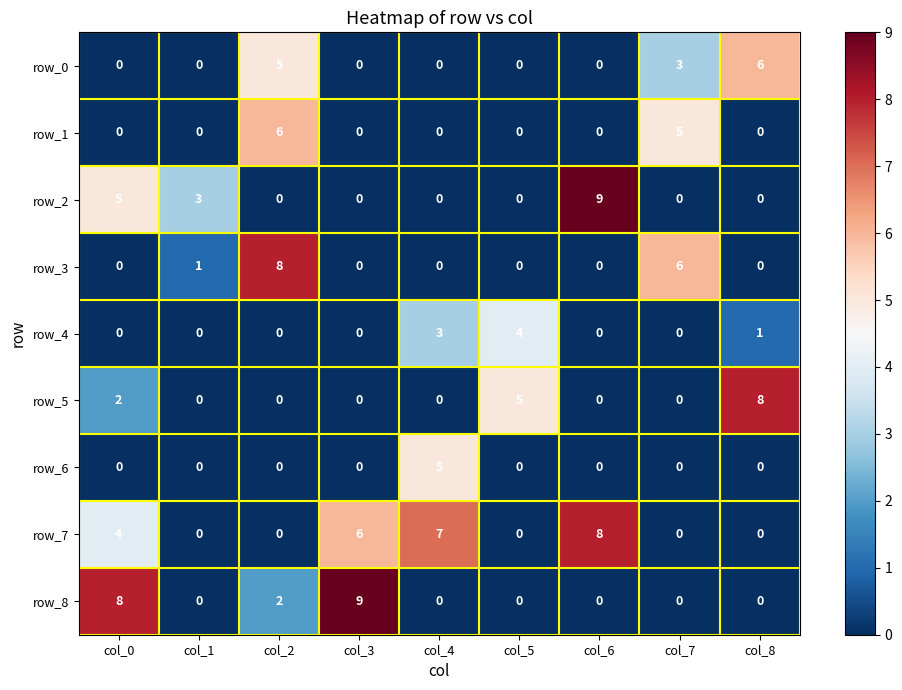

Count the row_0 values in the range 0 to 3.

7